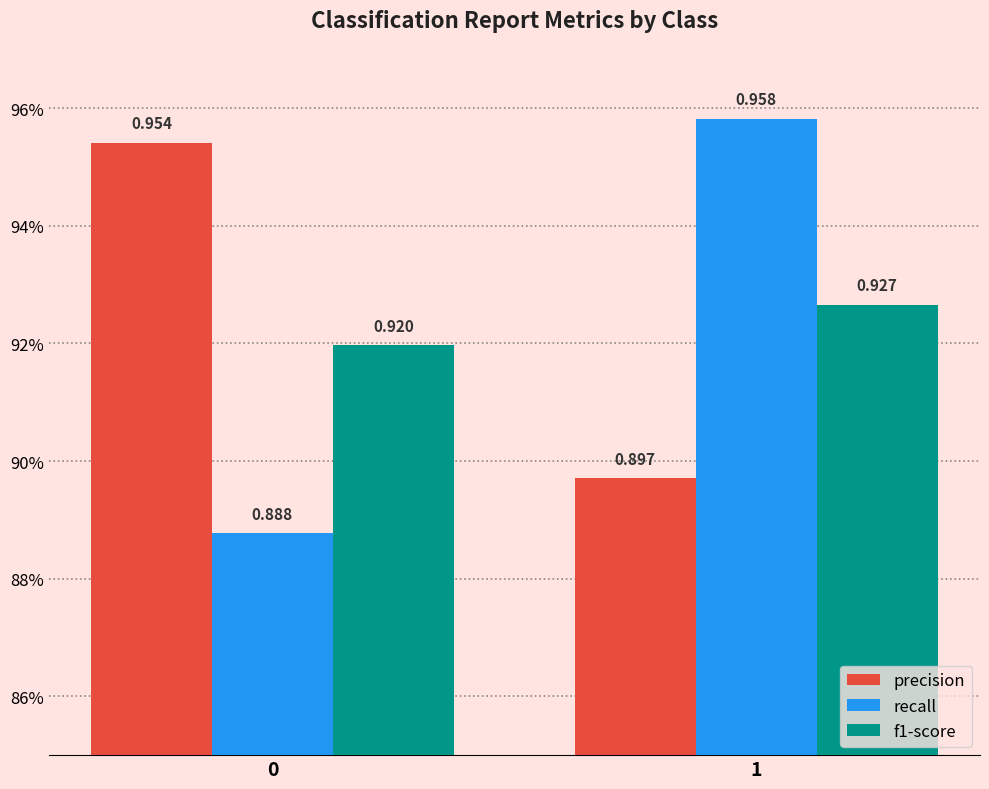

What is the value of the recall bar at the 2nd from the left?

1.0